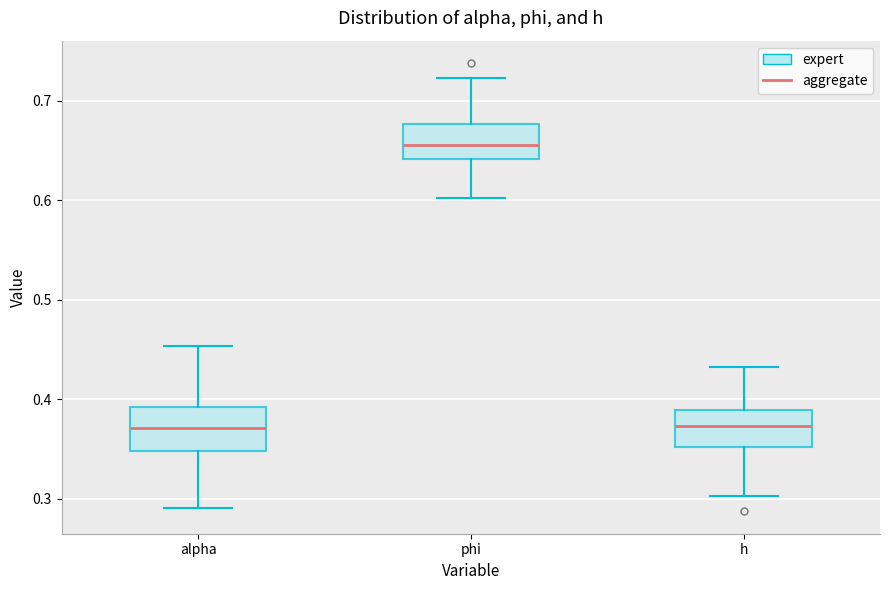

Where is the upper edge of the box for phi on the y-axis? The values are not printed on the chart, so give them approximately, as read against the axis.

0.68